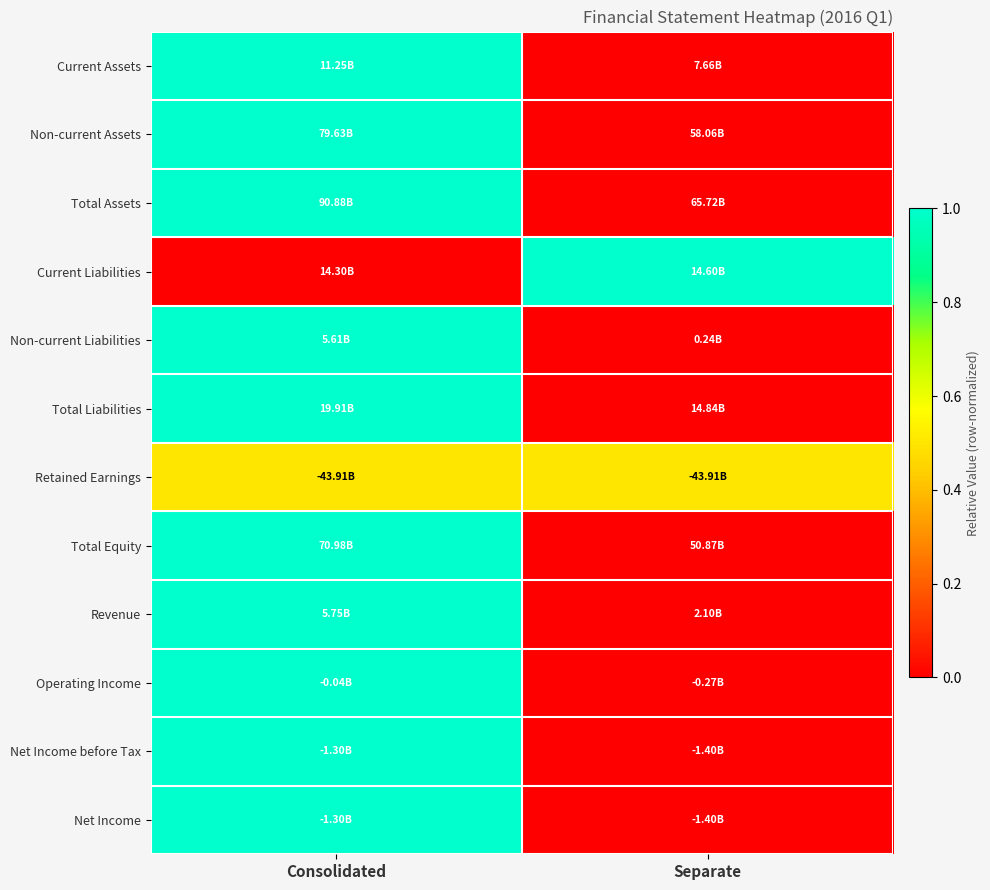

At how many categories does at least one series exceed 0?

2